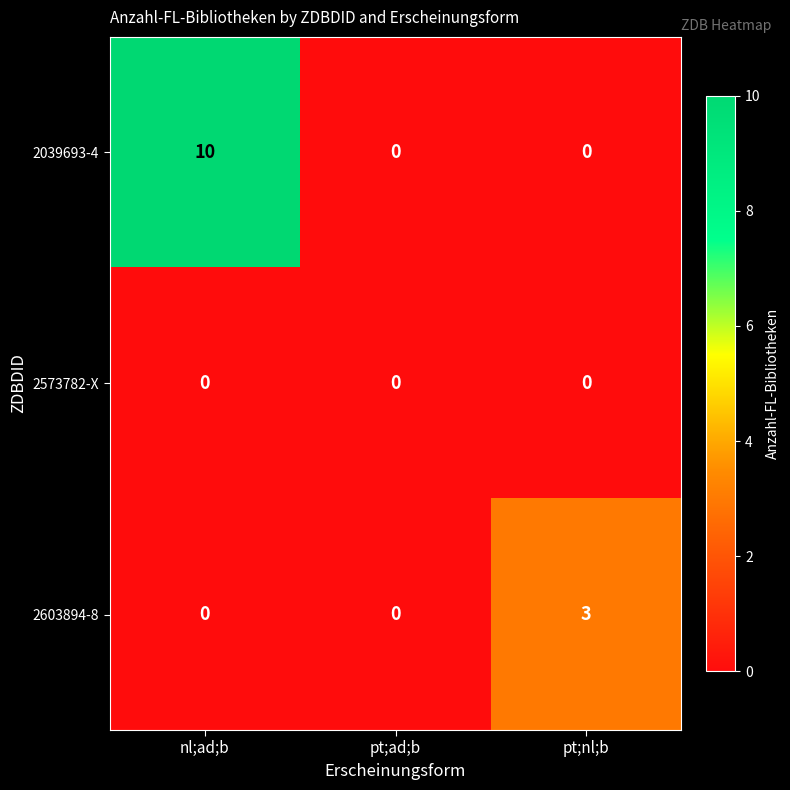

At how many categories does at least one series exceed 6?

1